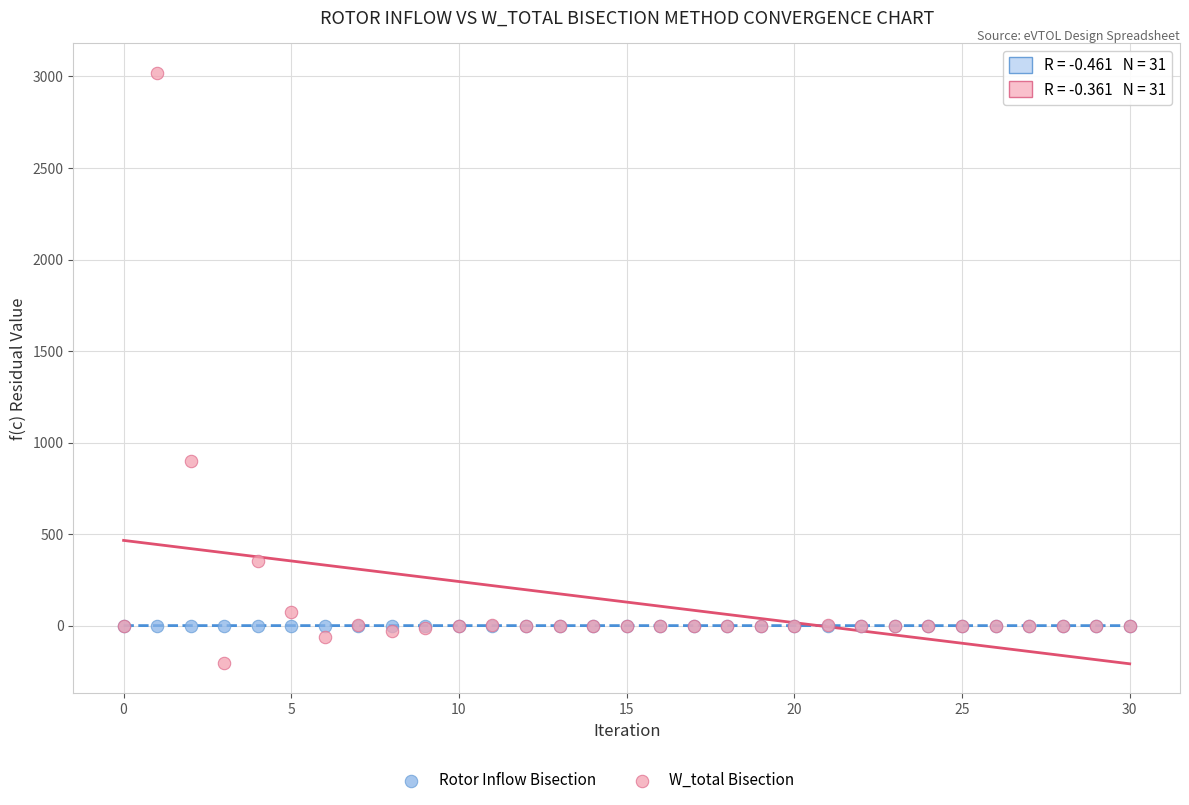

In the W_total Bisection series, what Y value is closest to 1408?

901.7